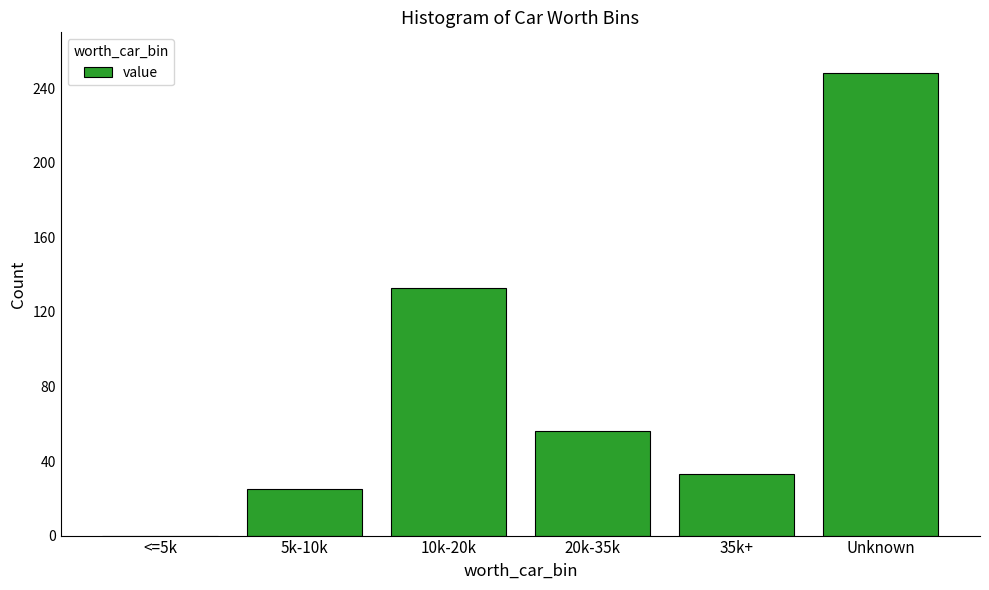

At which label does the data first exceed 56?

10k-20k